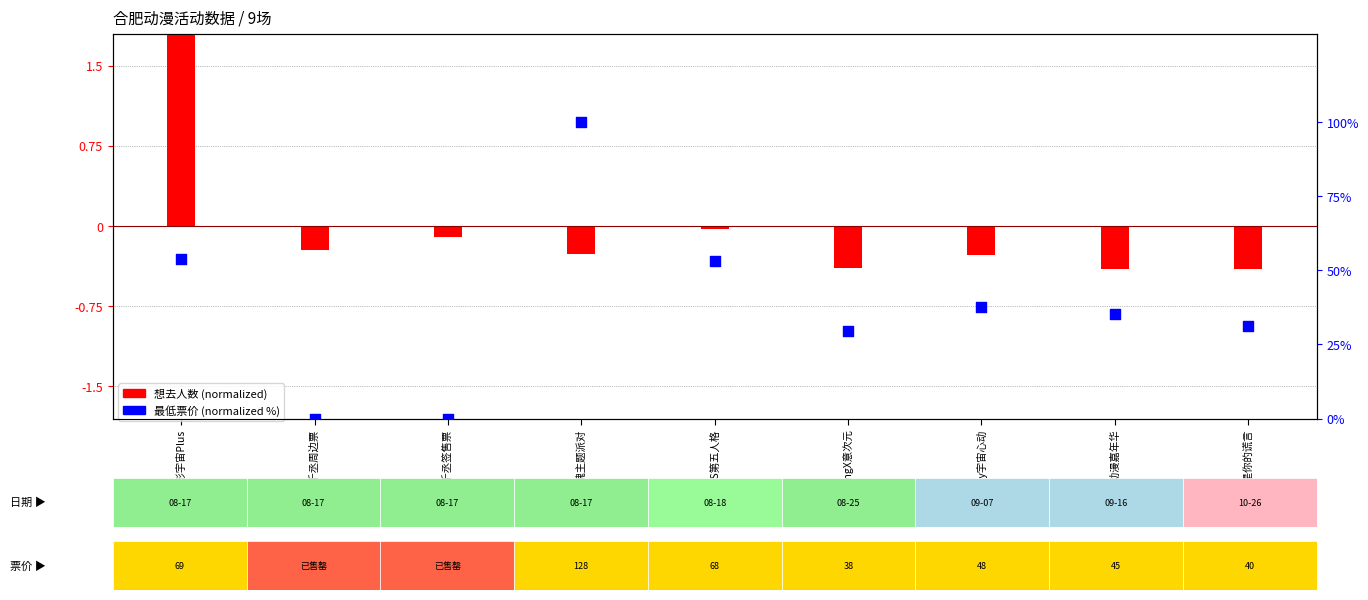

Which series contains the lowest Y value?

想去人数 (normalized)